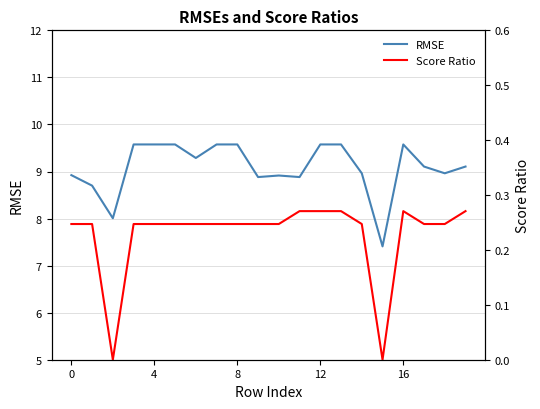

What is the difference between the maximum and second lowest values in the RMSE series?

1.6